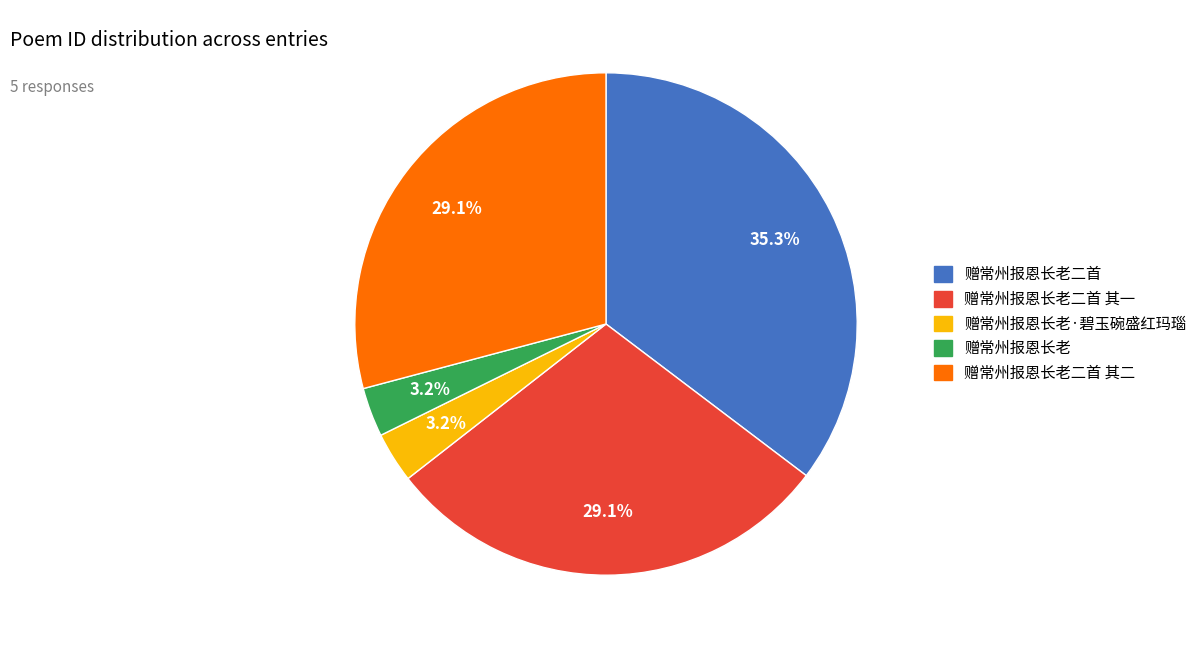

Is there any slice that represents more than half of the pie?

No